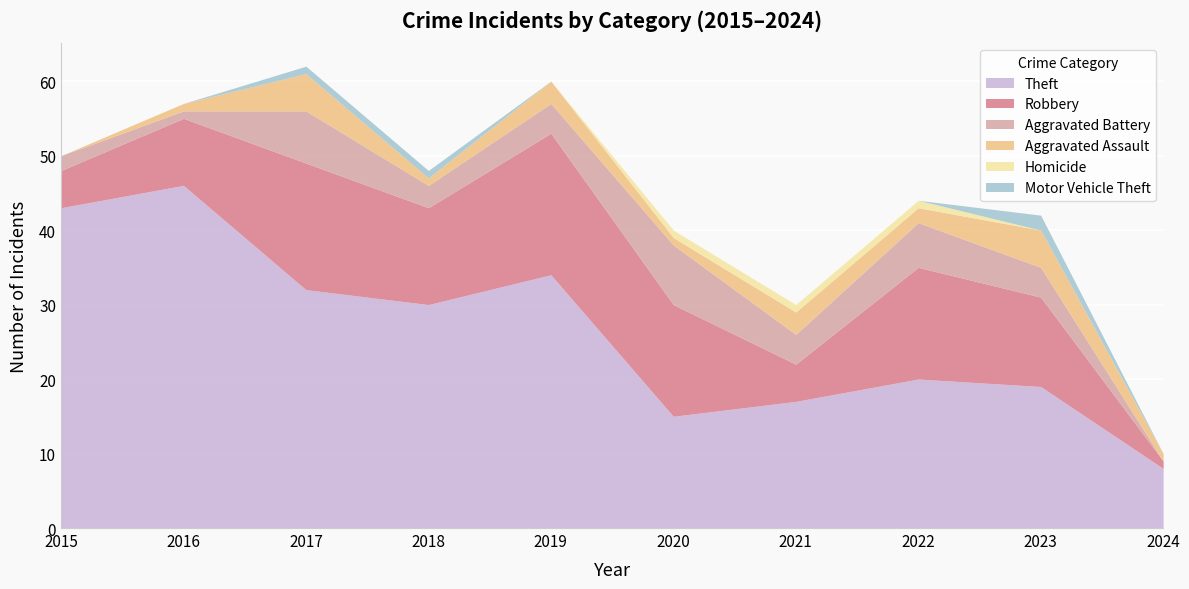

Count the Robbery values in the range 5 to 15.

7